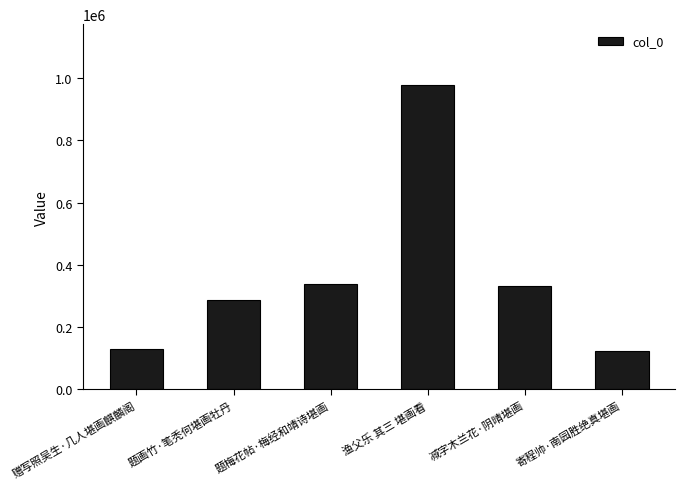

What is the difference between the maximum and minimum values?

855871